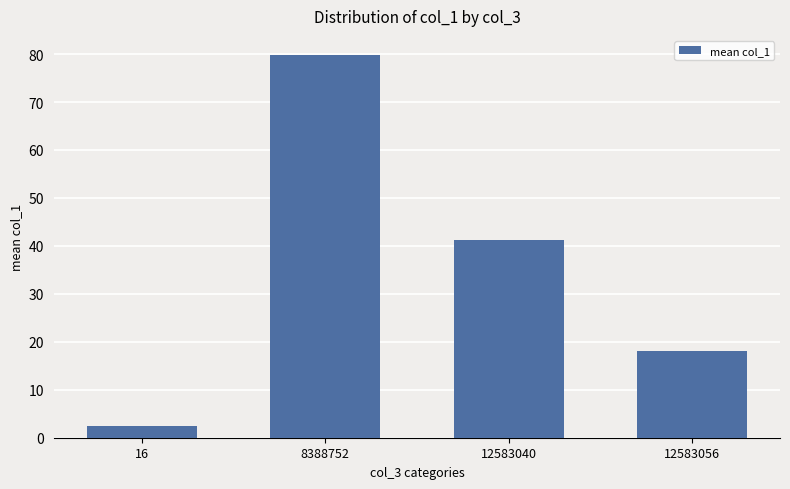

Reading left to right, what are all the values shown in this chart?

16=2.4	8388752=79.8	12583040=41.3	12583056=18.1